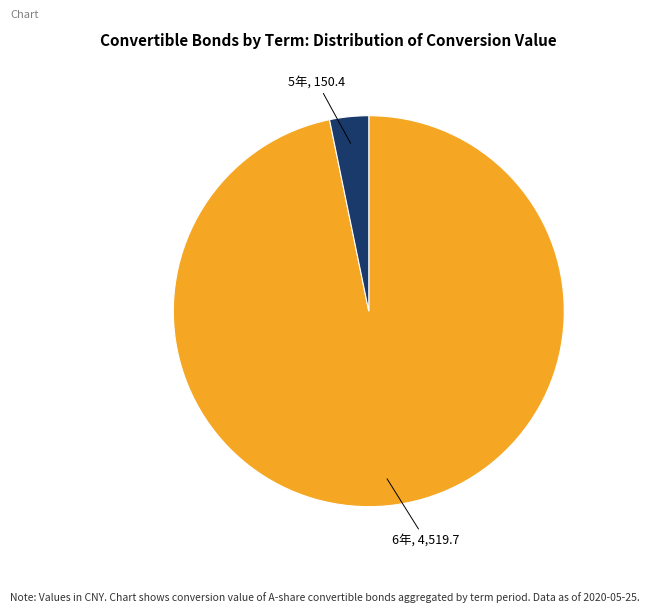

Rank the categories by value from highest to lowest.

6年, 4,519.7, 5年, 150.4